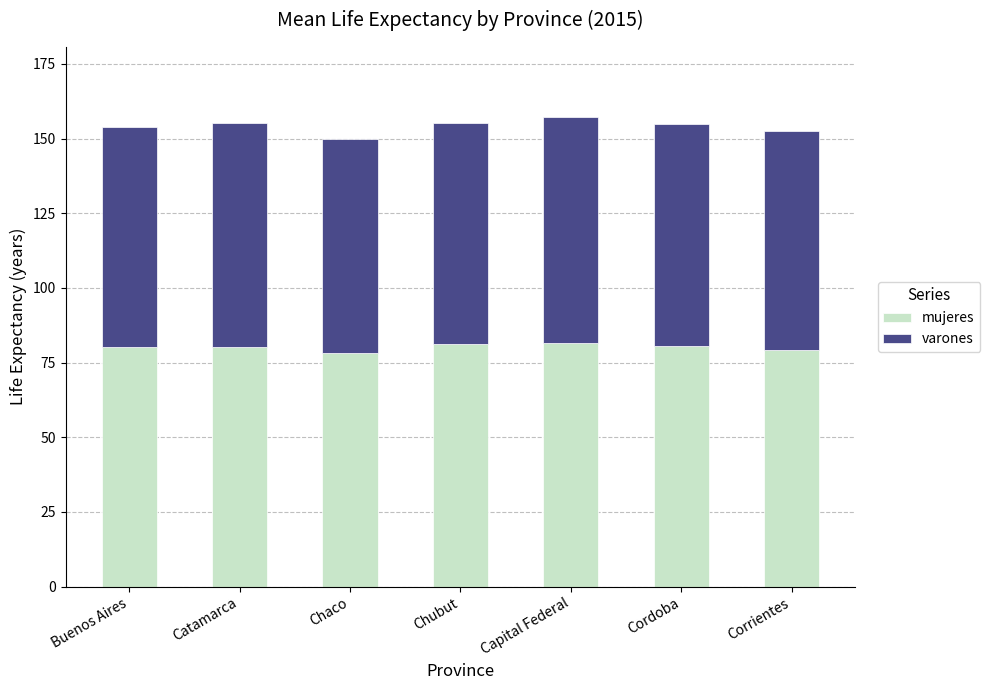

What is the maximum value for mujeres?

81.7